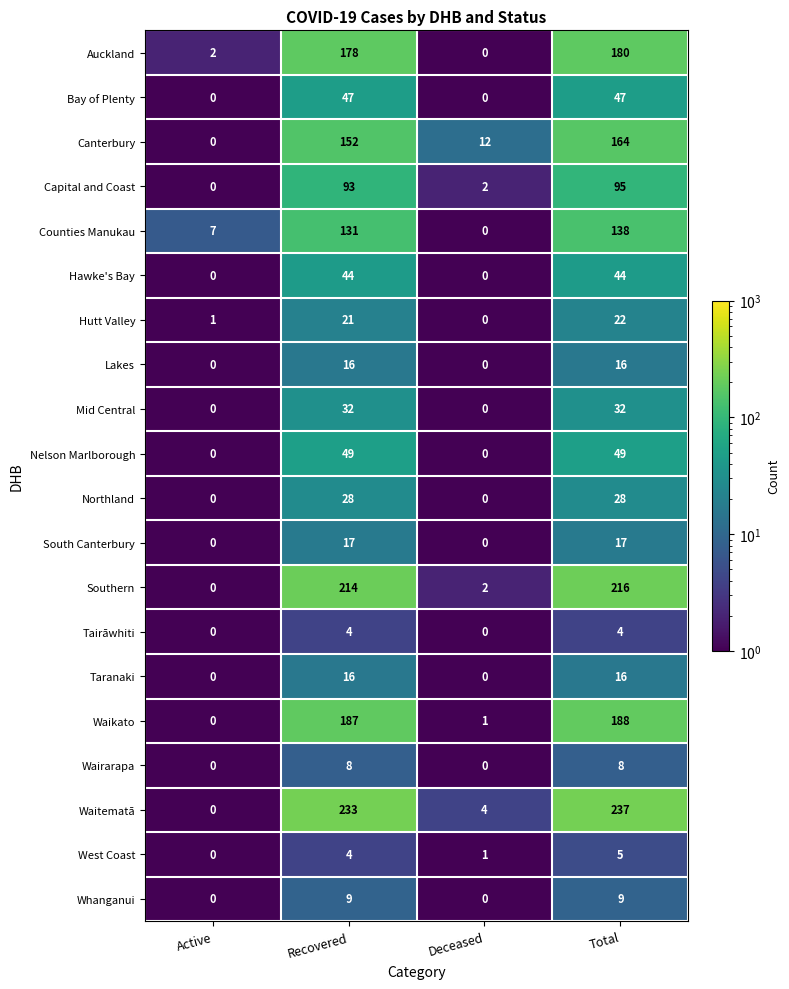

What is the difference between the second highest and minimum values in the Hawke's Bay series?

44